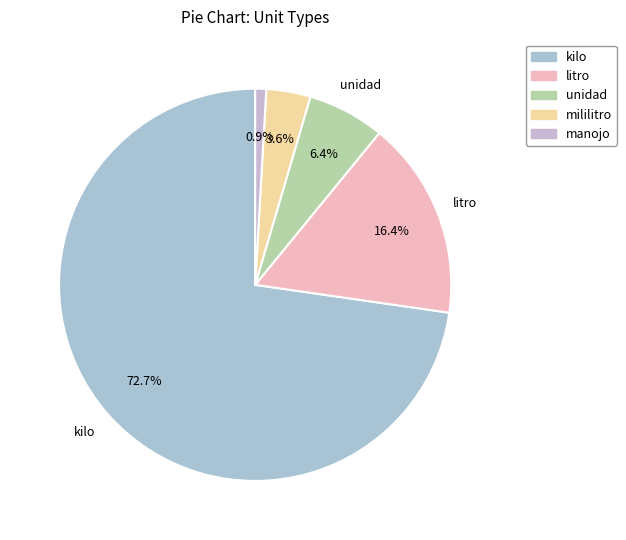

To the nearest percent, what is the combined percentage of kilo and mililitro?

76%